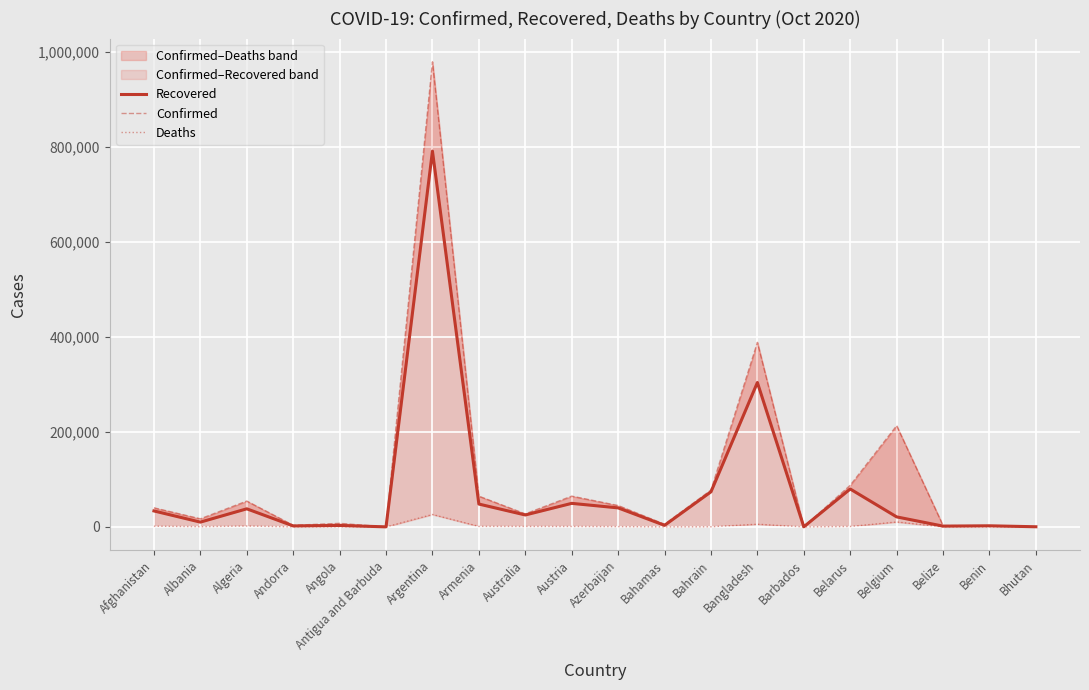

The Deaths series shows 41 at Benin. True or false?

True